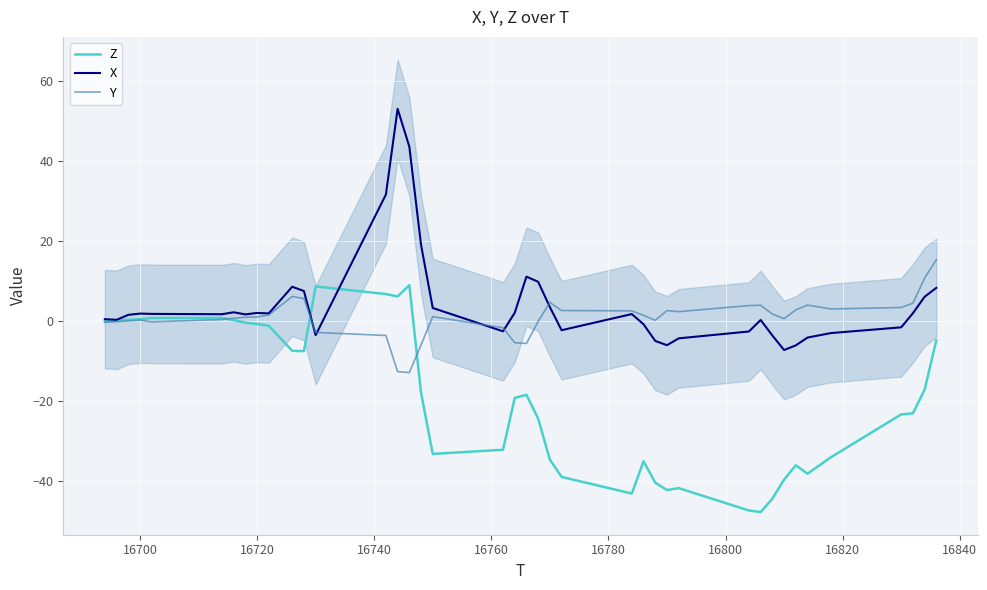

What is the sum of all X values?

173.2